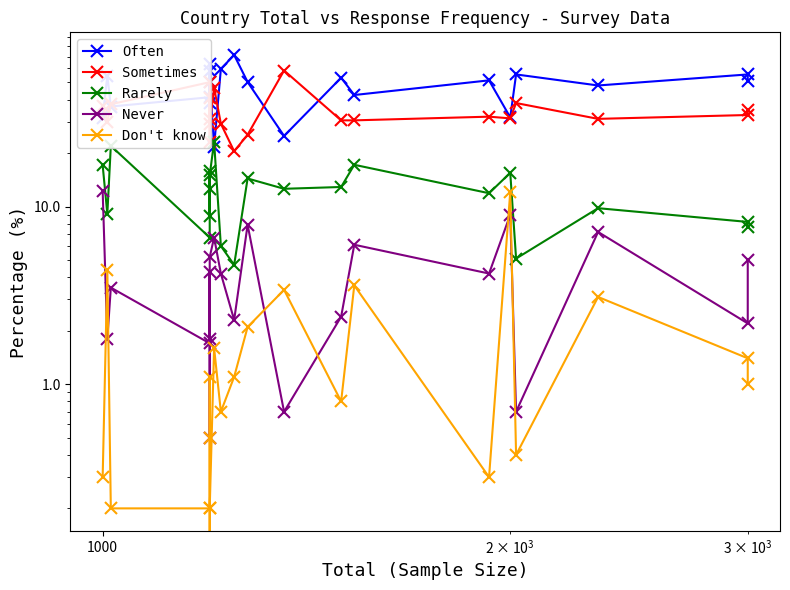

How many values in the Never series are below 4?

10